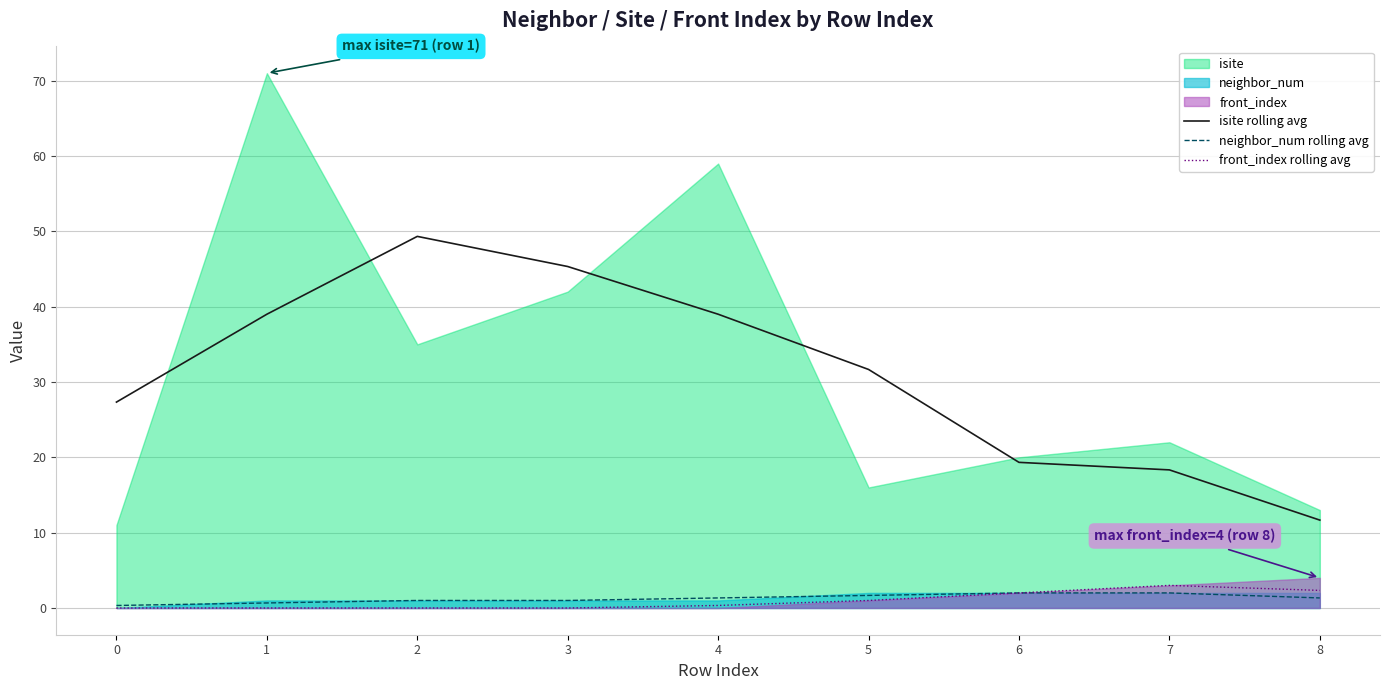

True or false: neighbor_num rolling avg has a value of 1.7 at 5.

True